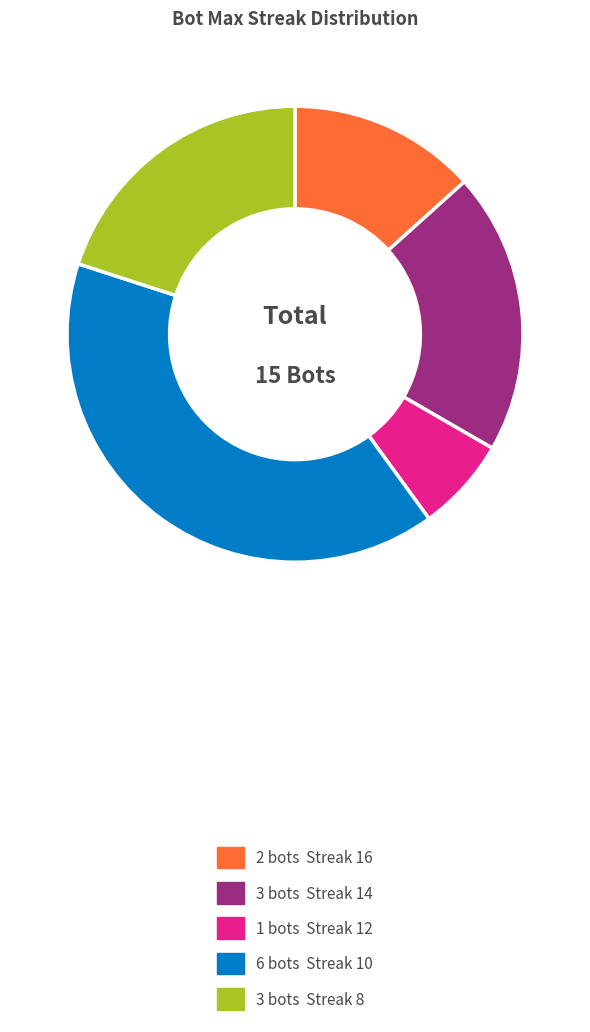

Is there a majority slice in this chart?

No